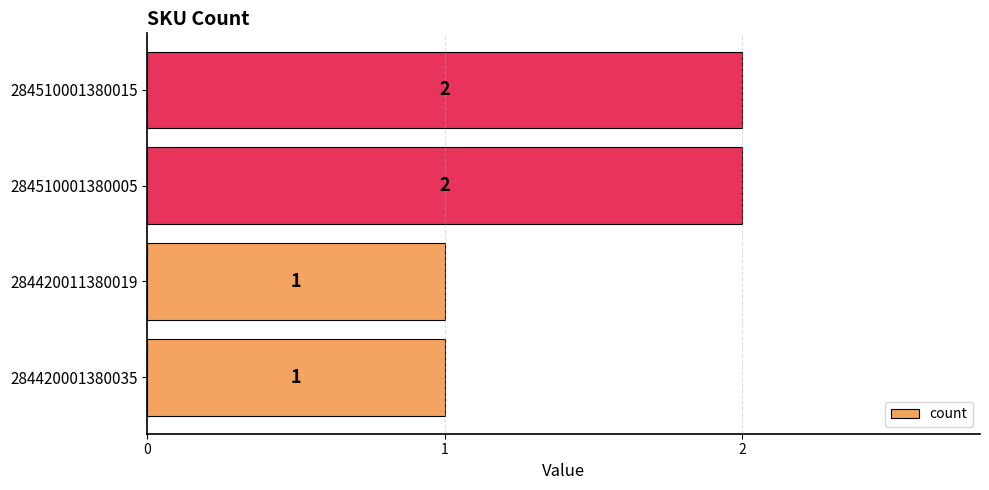

How many data points are less than 2?

2